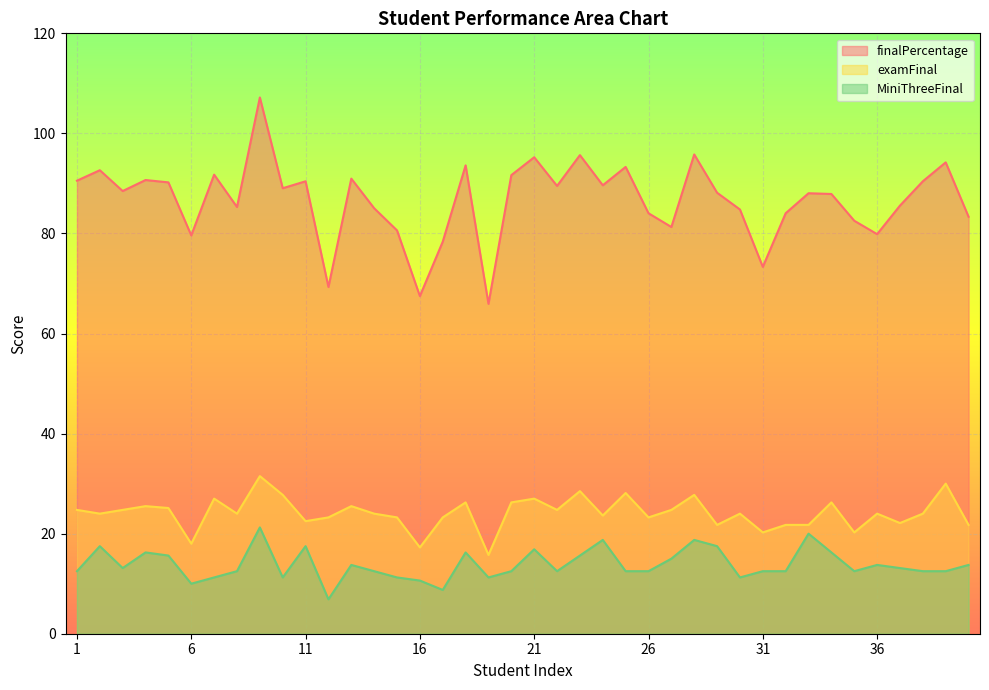

What is the spread (max minus min) of values at 25?

80.8